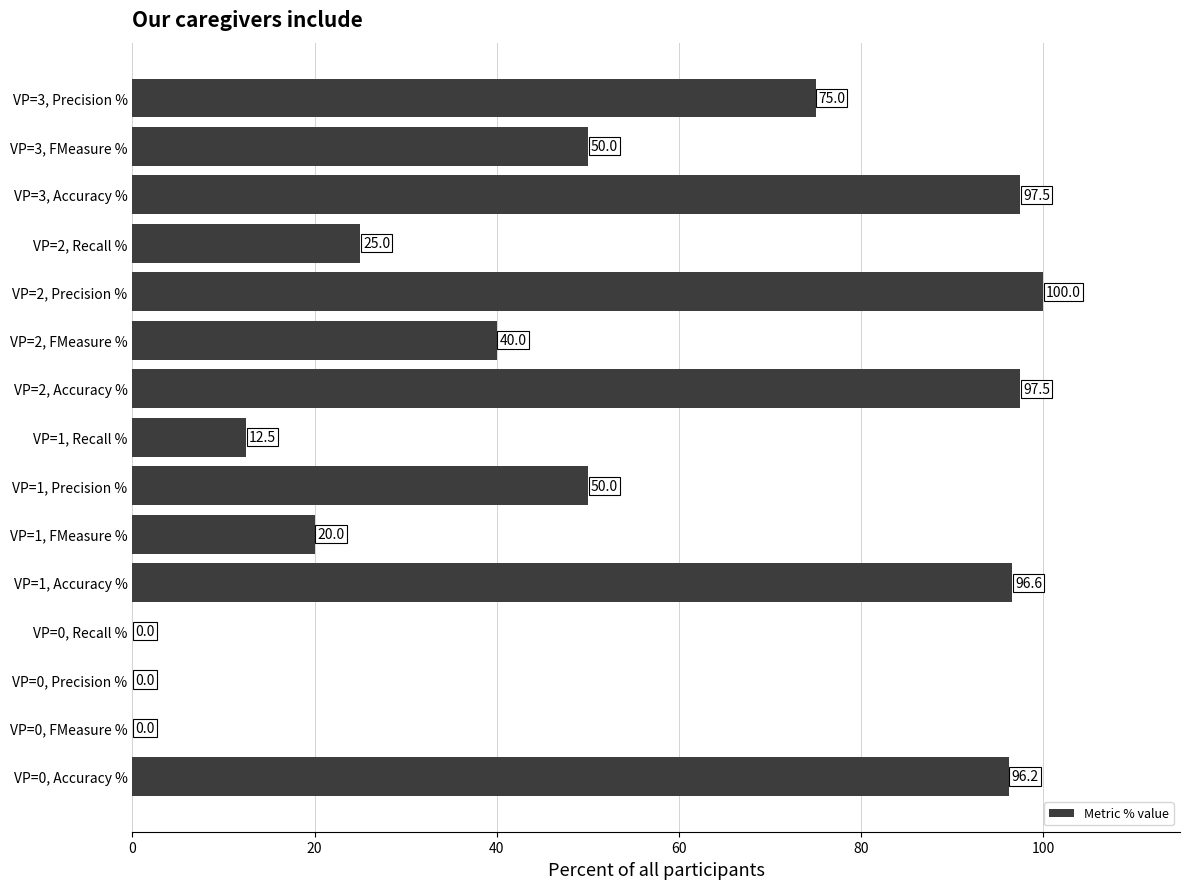

The chart shows a value of 36.3 at VP=2, Recall %. True or false?

False